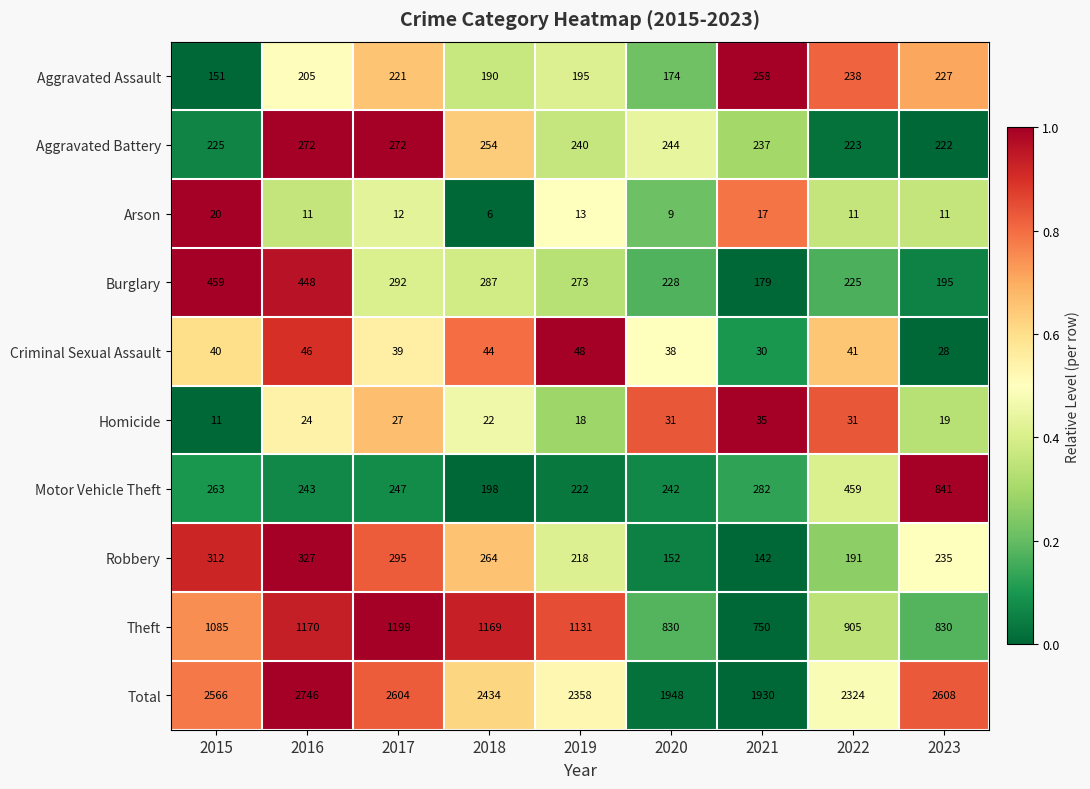

Where is Robbery nearest to the value 234?

2023